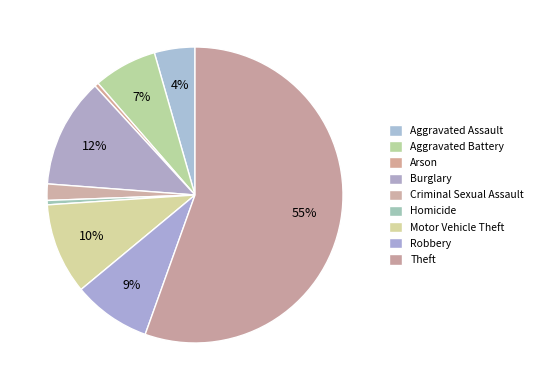

Count the number of slices in the pie.

9